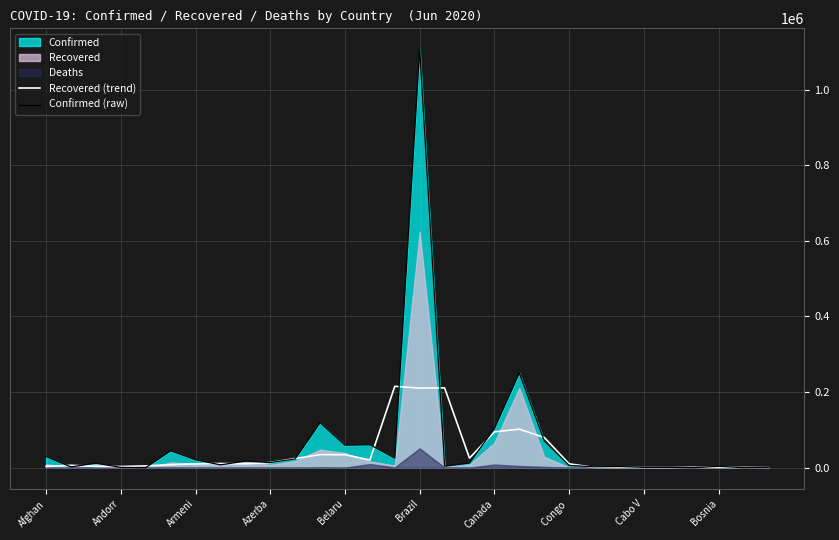

What is the approximate value of Confirmed (raw) at Canada?

103767.0